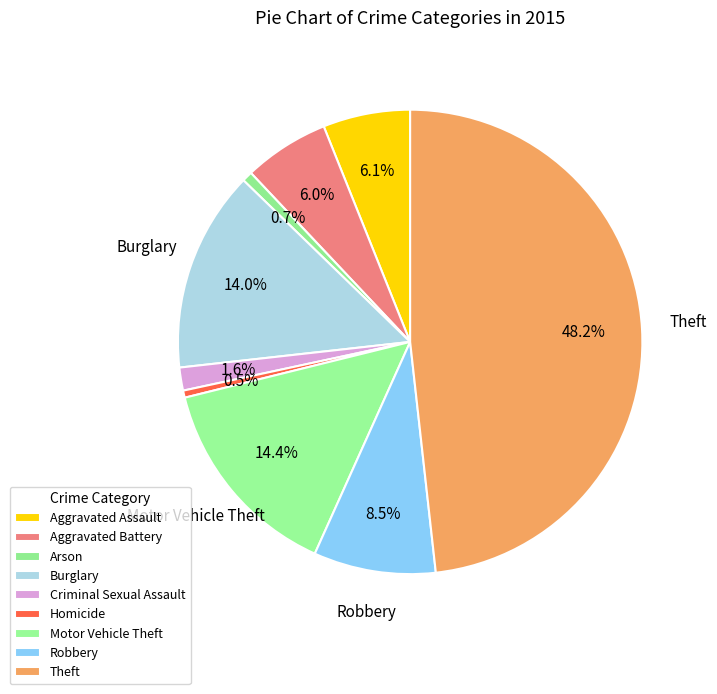

How many slices are in this pie chart?

9